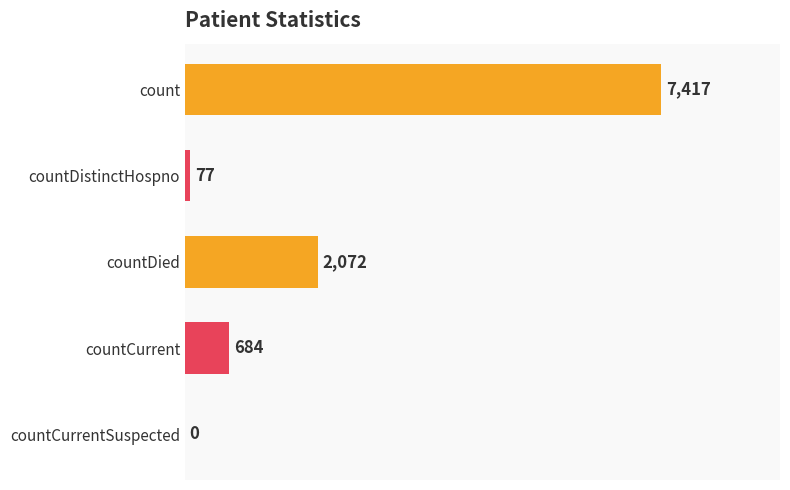

What is the sum of the values at countCurrent and countCurrentSuspected?

684